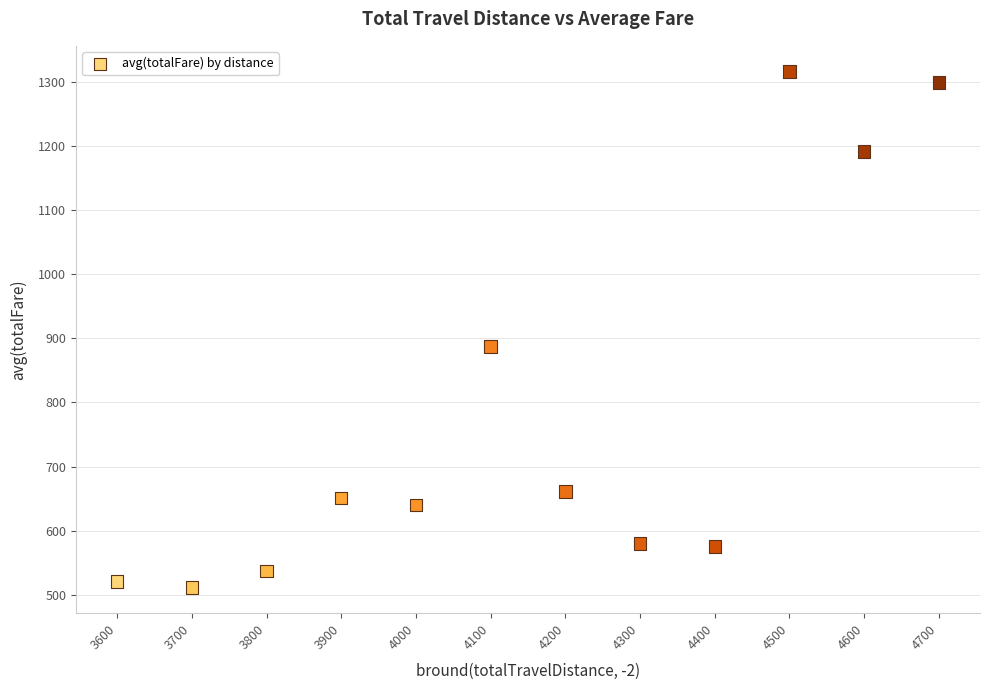

What is the range of X values (max minus min)?

1100.0